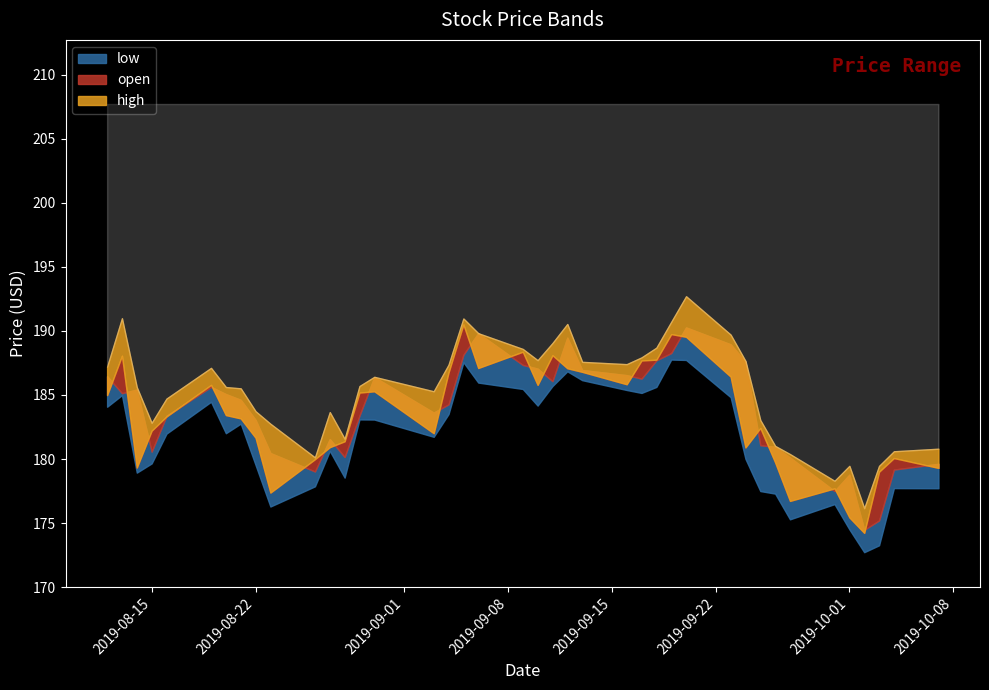

List the labels in order of low value, smallest first.

2019-10-02, 2019-10-03, 2019-10-01, 2019-09-27, 2019-08-23, 2019-09-30, 2019-09-26, 2019-09-25, 2019-10-07, 2019-10-04, 2019-08-26, 2019-08-28, 2019-08-14, 2019-08-22, 2019-08-15, 2019-09-24, 2019-08-27, 2019-09-03, 2019-08-16, 2019-08-20, 2019-08-21, 2019-08-30, 2019-08-29, 2019-09-04, 2019-08-12, 2019-09-10, 2019-08-19, 2019-09-23, 2019-08-13, 2019-09-17, 2019-09-16, 2019-09-09, 2019-09-18, 2019-09-11, 2019-09-06, 2019-09-13, 2019-09-12, 2019-09-05, 2019-09-20, 2019-09-19